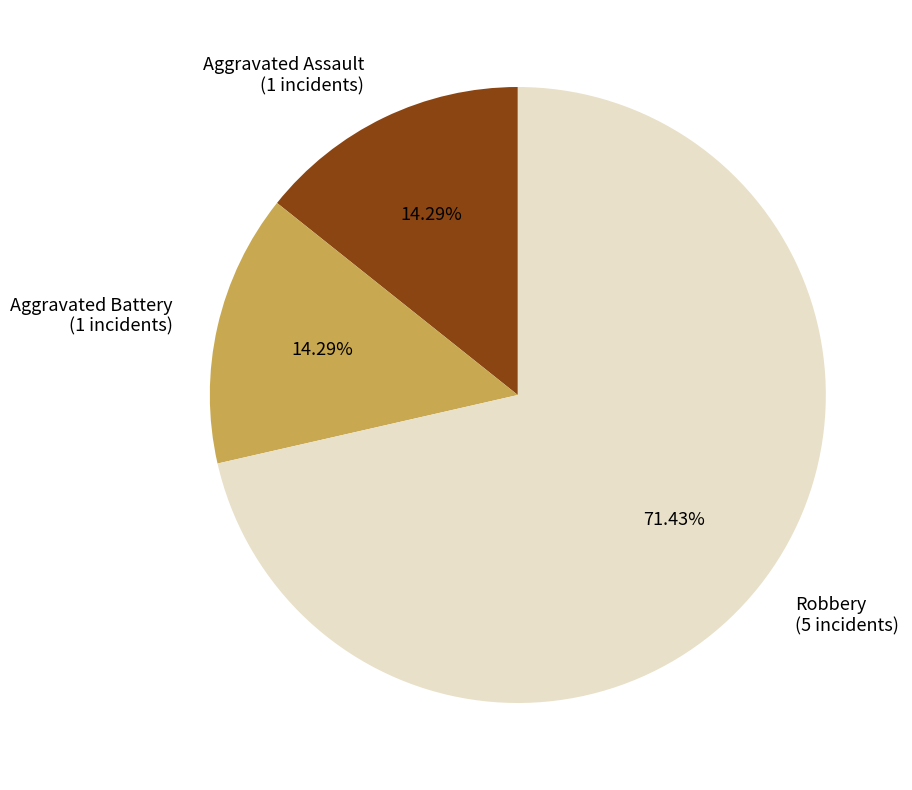

Does Aggravated Battery represent more than half of the total?

No